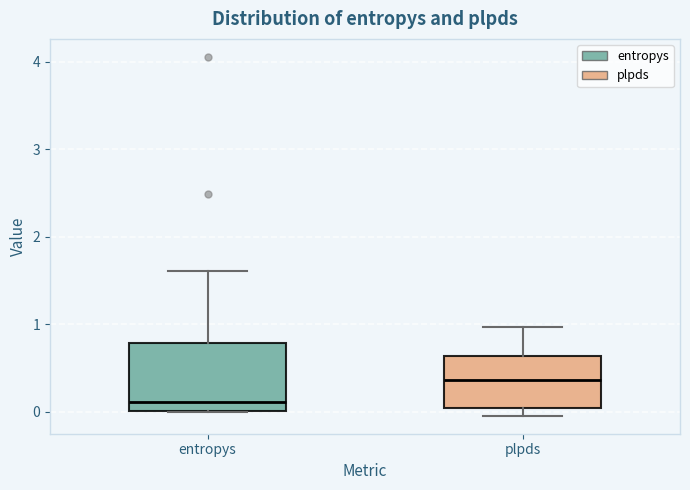

Which box is the tallest, from its lower edge to its upper edge?

entropys